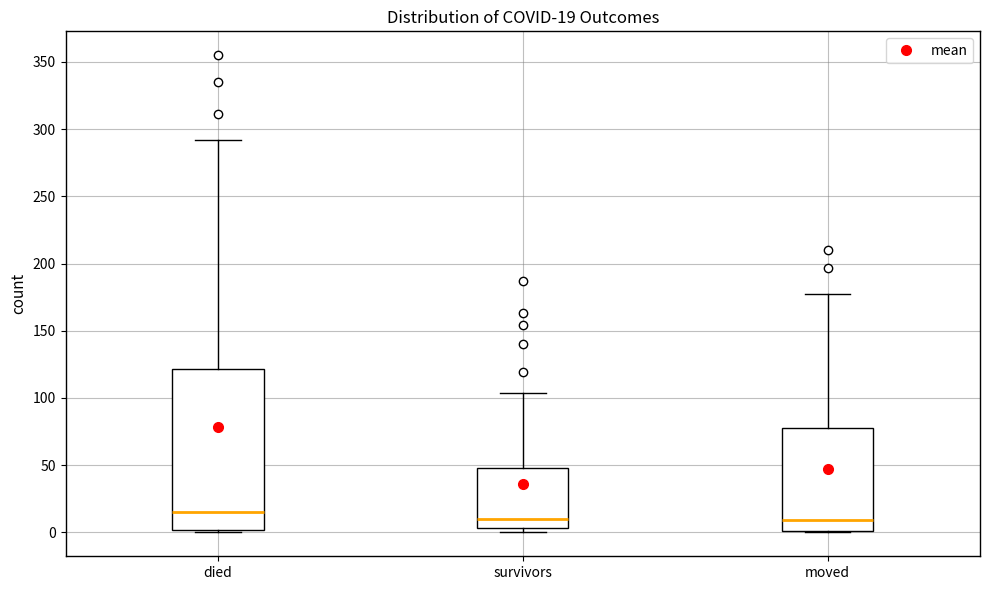

Which box is the tallest, from its lower edge to its upper edge?

died